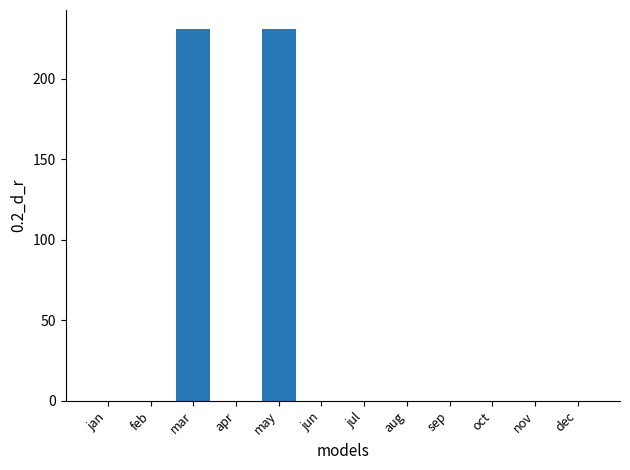

How many categories are shown in the chart?

12